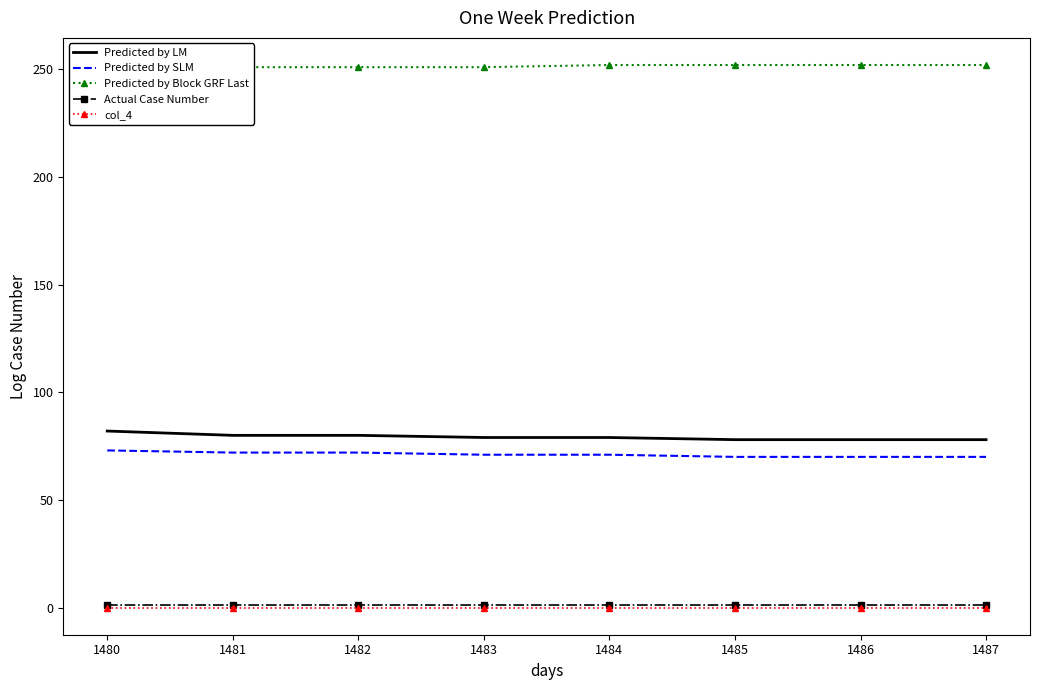

Rank the series by their maximum value, from highest to lowest.

Predicted by Block GRF Last, Predicted by LM, Predicted by SLM, Actual Case Number, col_4